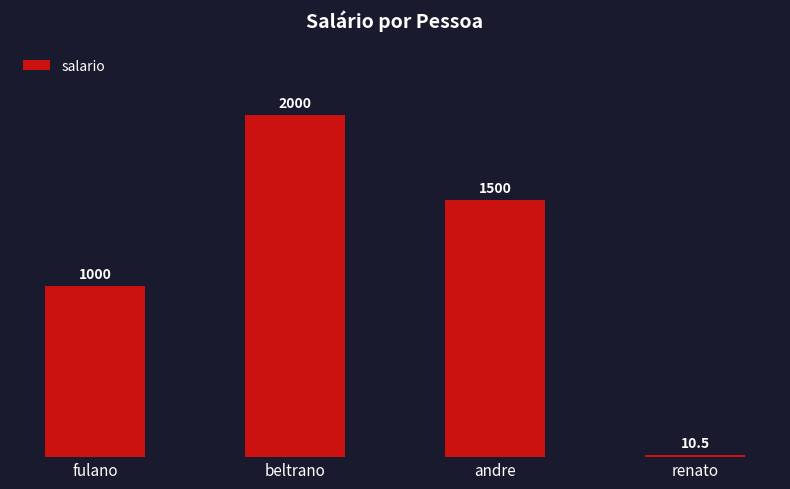

Where does the data first go above 1500?

beltrano